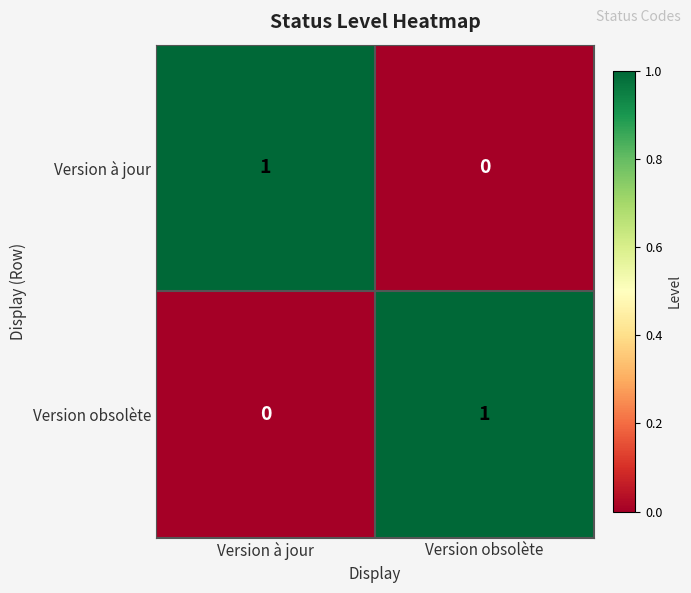

Is it true that Version obsolète equals 2 at Version obsolète?

False